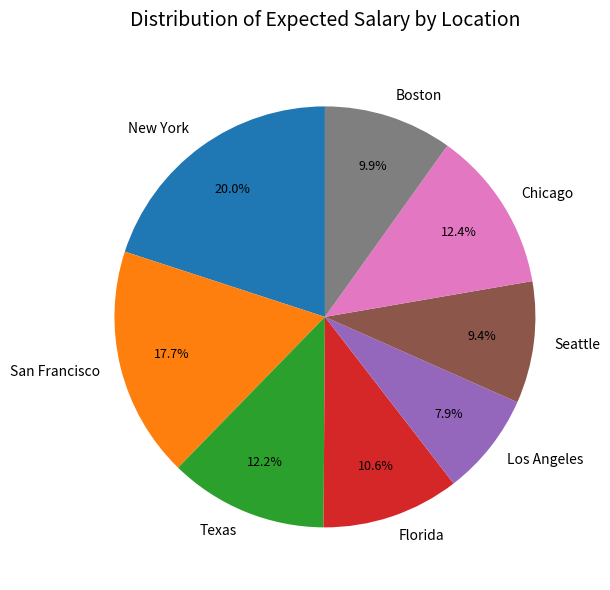

What is the largest slice in the pie chart?

New York